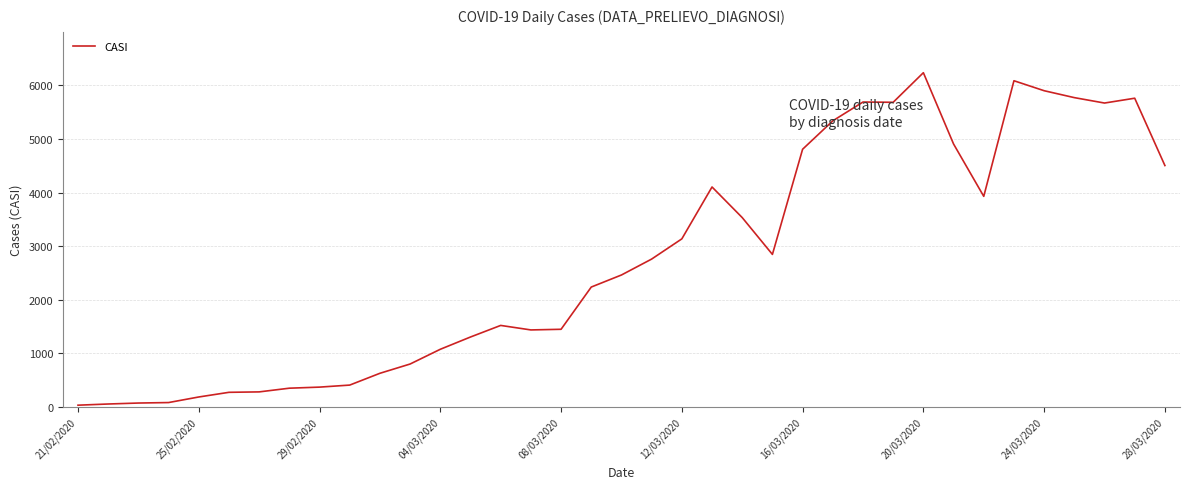

What is the greatest value displayed?

6238